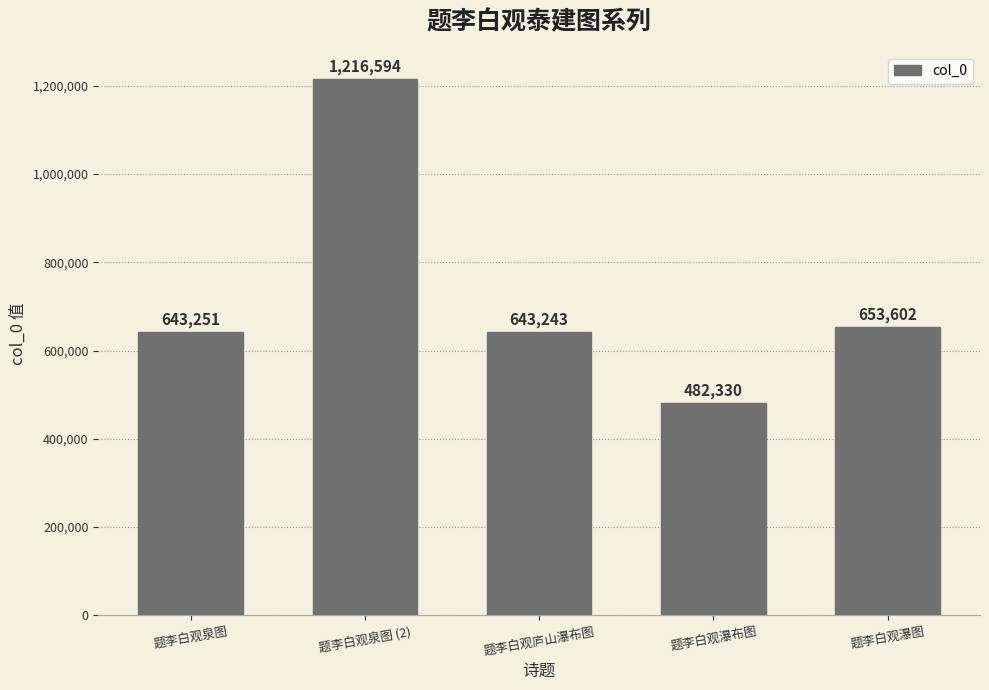

Which has a higher value, 题李白观瀑布图 or 题李白观泉图?

题李白观泉图